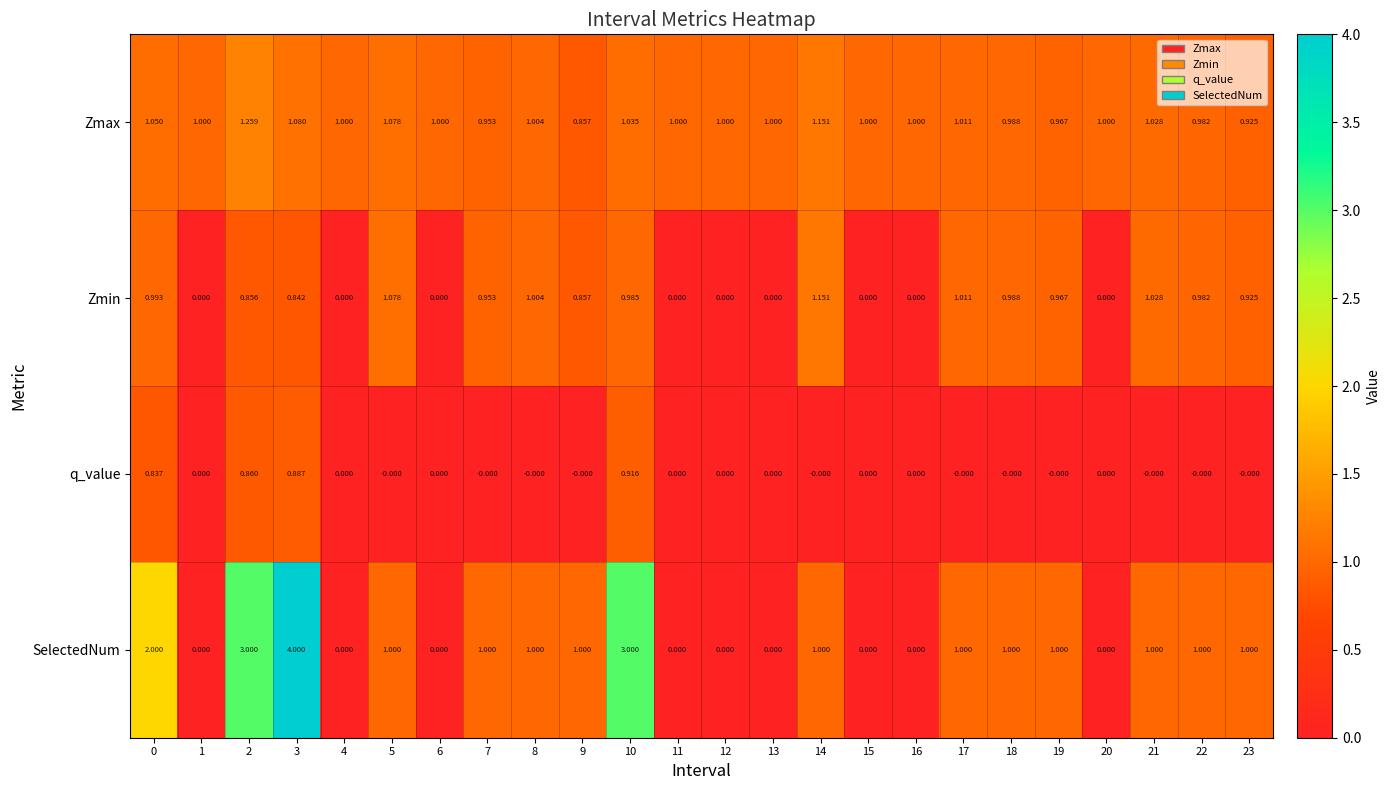

Between 16 and 23, which series saw the biggest shift?

SelectedNum